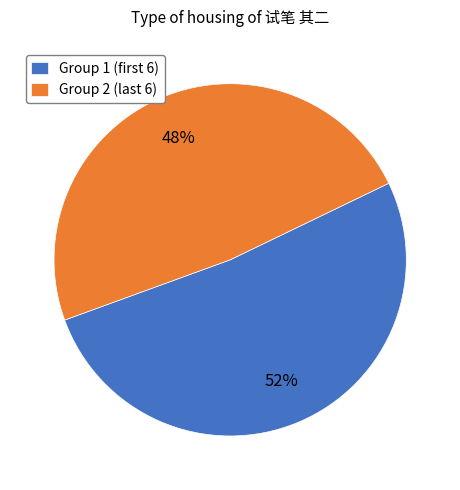

To the nearest percent, what is the average slice percentage?

50%